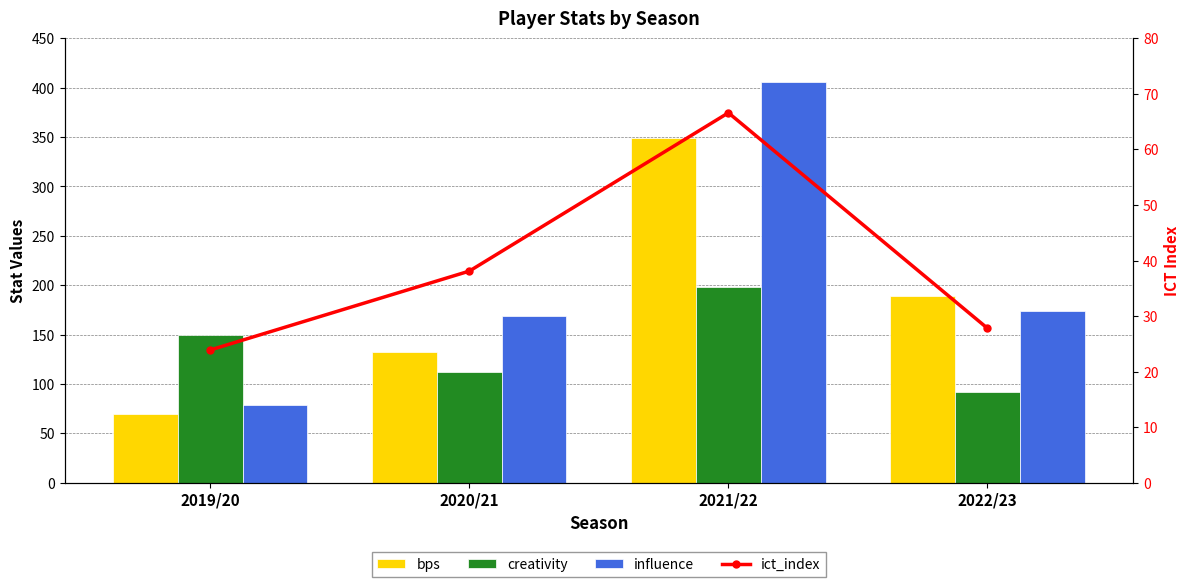

Does the chart contain stacked bars?

No